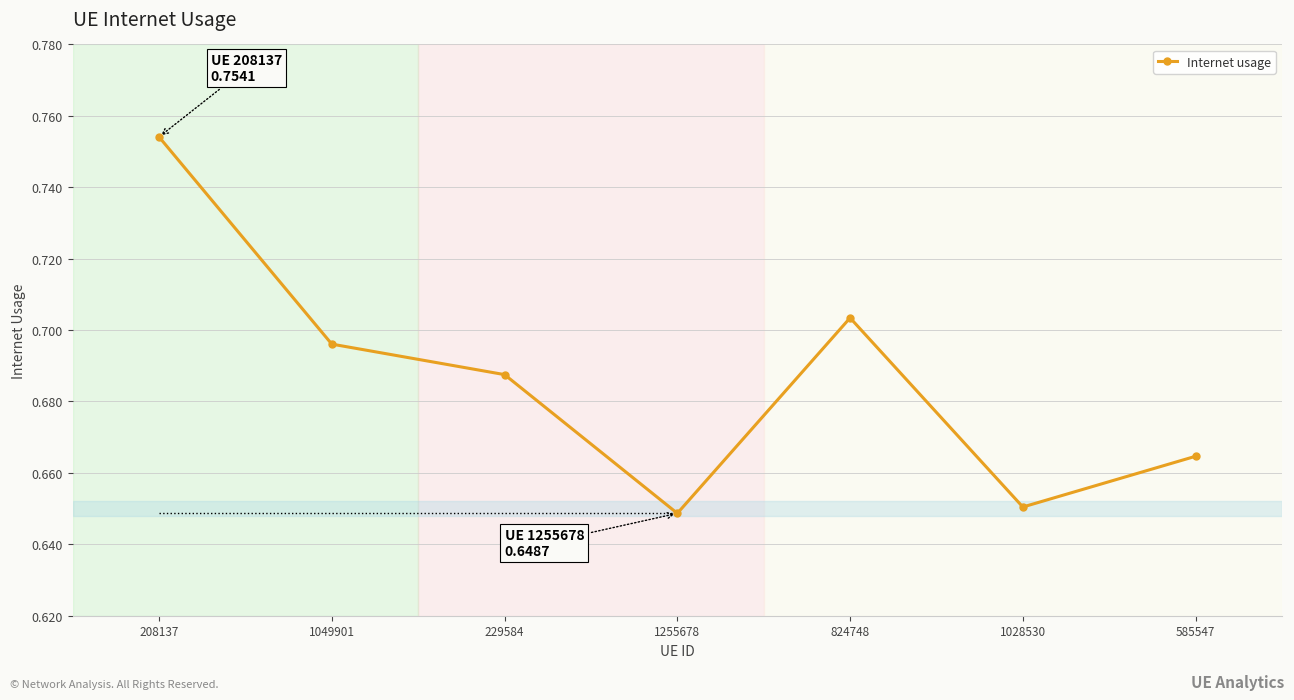

What is the greatest value displayed?

0.8